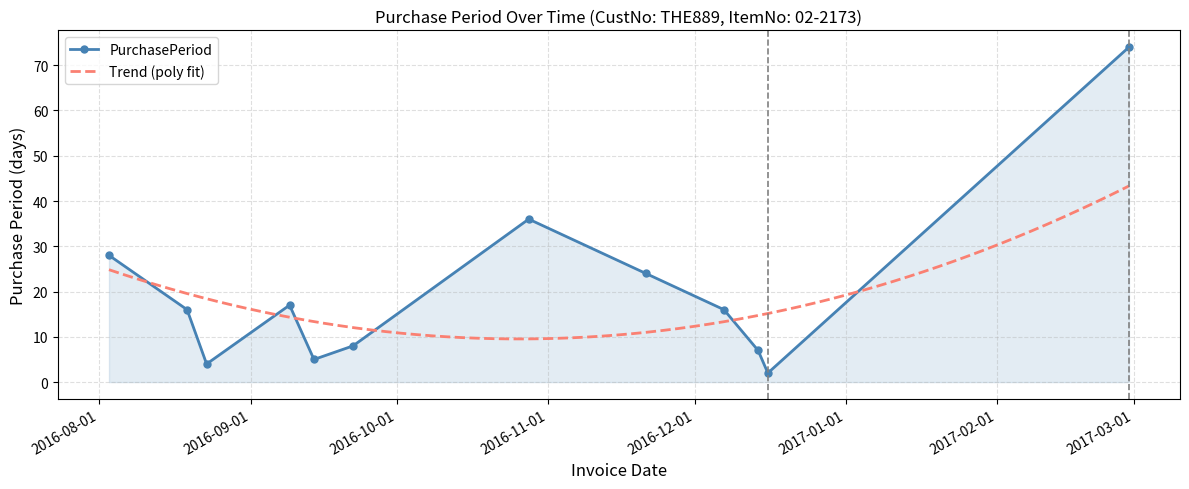

What is the value of the 4th point from the left?

17